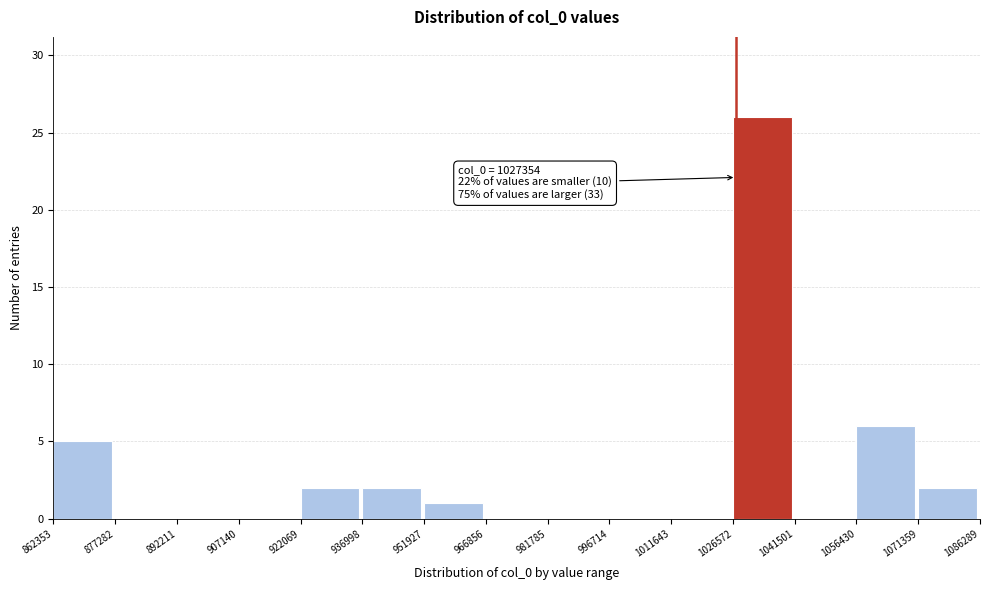

Over which range of the x-axis is the bar tallest?

1026572 to 1041501